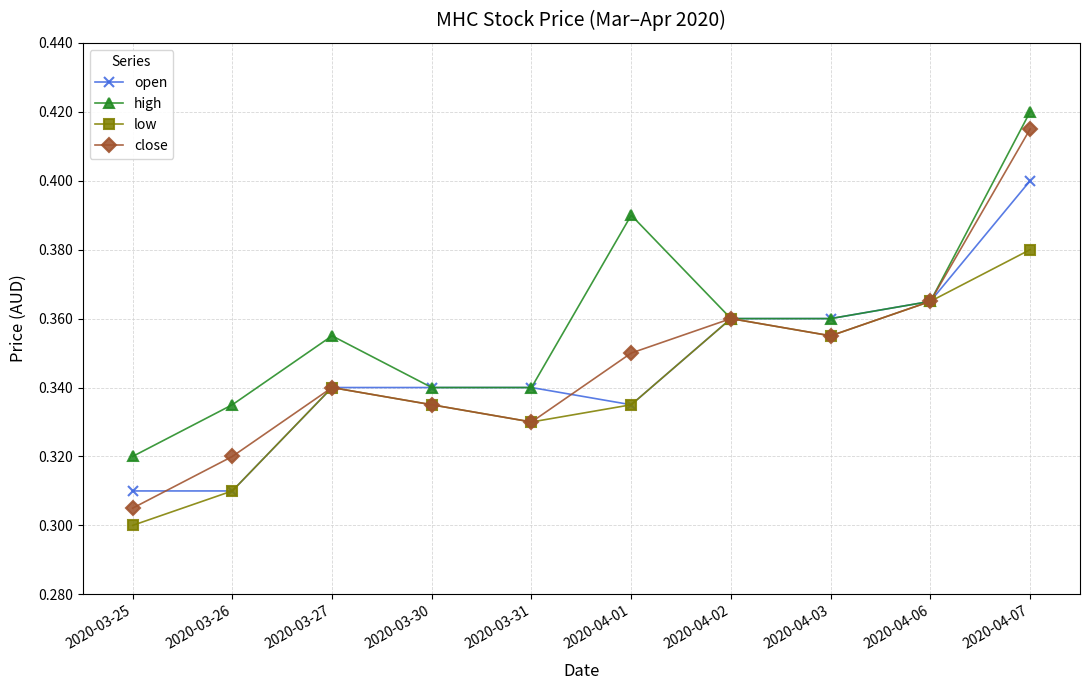

The low series shows 0.5 at 2020-03-25. True or false?

False